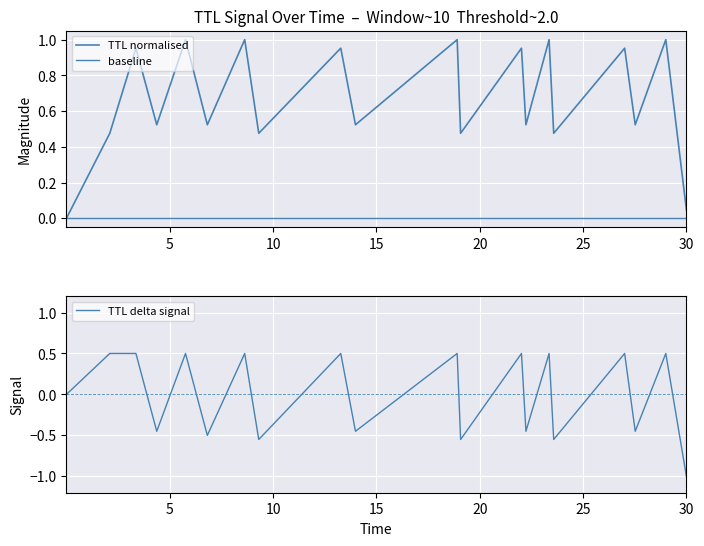

True or false: the data has more than 2 interior local peaks.

True